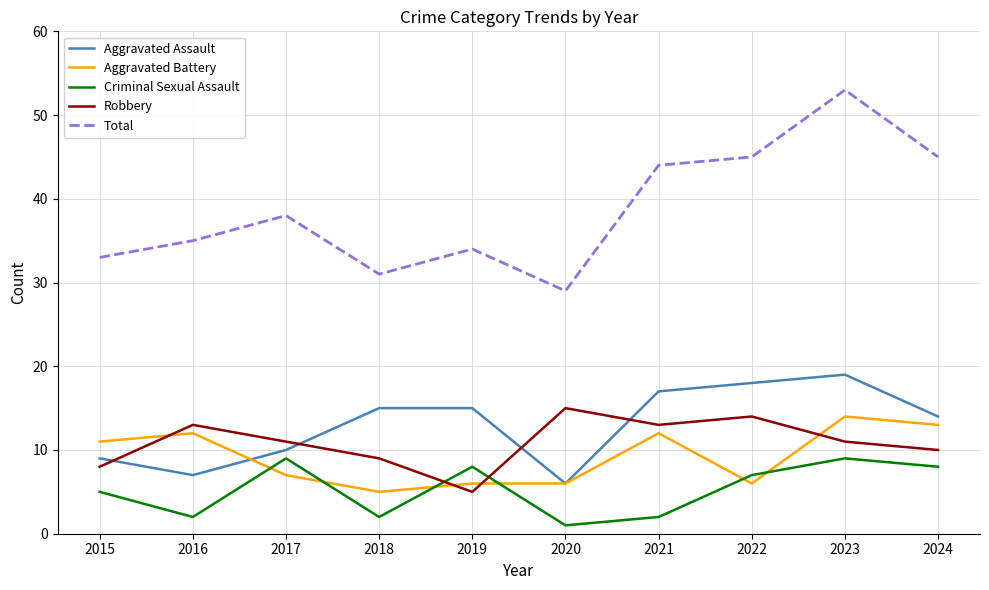

Reading left to right, what are all the values shown in this chart?

Aggravated Assault: 2015=9	2016=7	2017=10	2018=15	2019=15	2020=6	2021=17	2022=18	2023=19	2024=14
Aggravated Battery: 2015=11	2016=12	2017=7	2018=5	2019=6	2020=6	2021=12	2022=6	2023=14	2024=13
Criminal Sexual Assault: 2015=5	2016=2	2017=9	2018=2	2019=8	2020=1	2021=2	2022=7	2023=9	2024=8
Robbery: 2015=8	2016=13	2017=11	2018=9	2019=5	2020=15	2021=13	2022=14	2023=11	2024=10
Total: 2015=33	2016=35	2017=38	2018=31	2019=34	2020=29	2021=44	2022=45	2023=53	2024=45